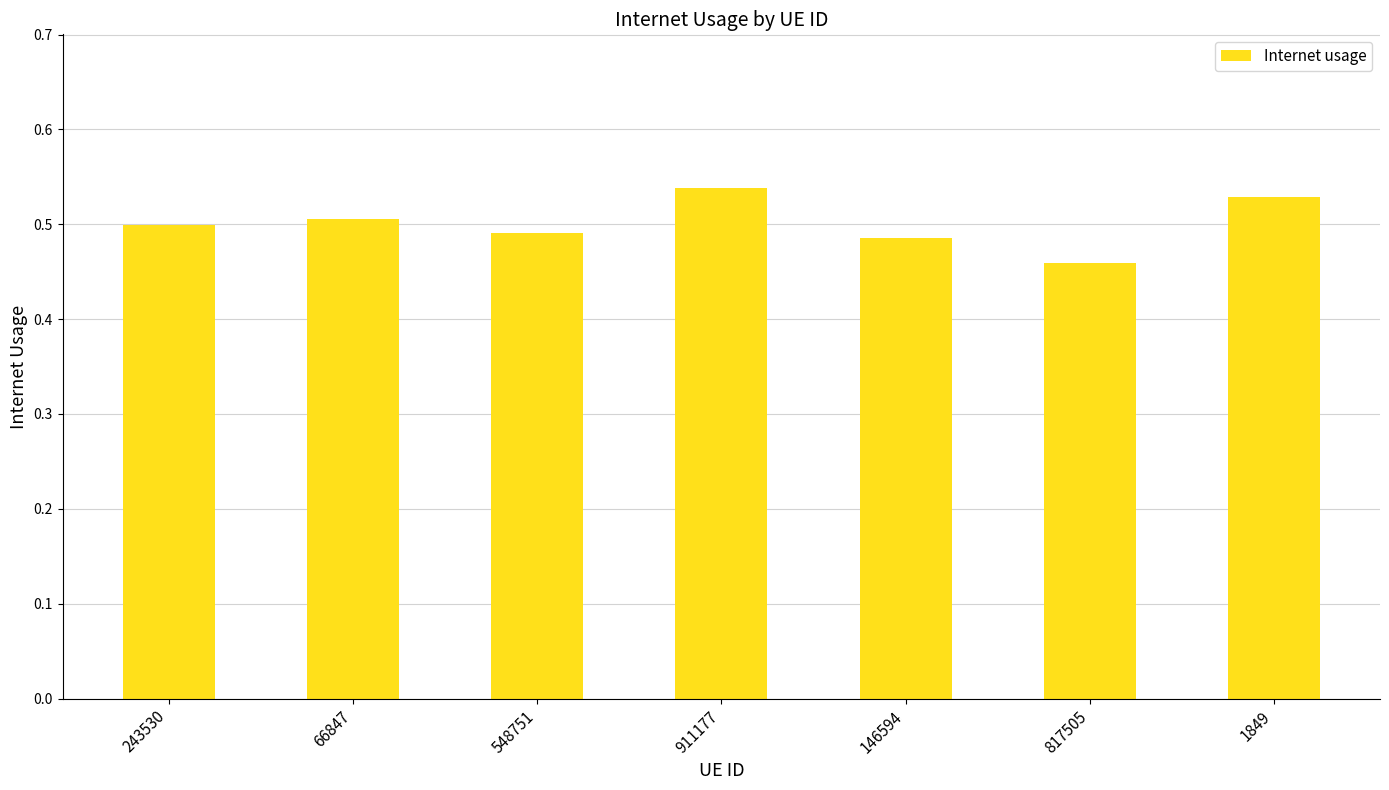

At which category does the chart reach its minimum across all series?

817505